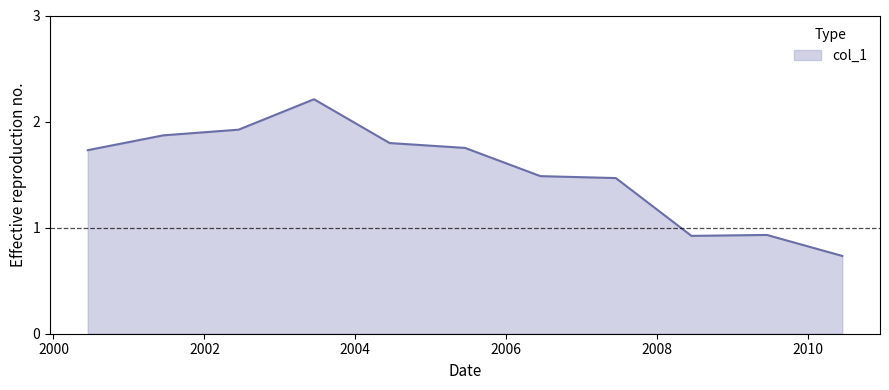

What is the maximum value shown in the chart?

2.2